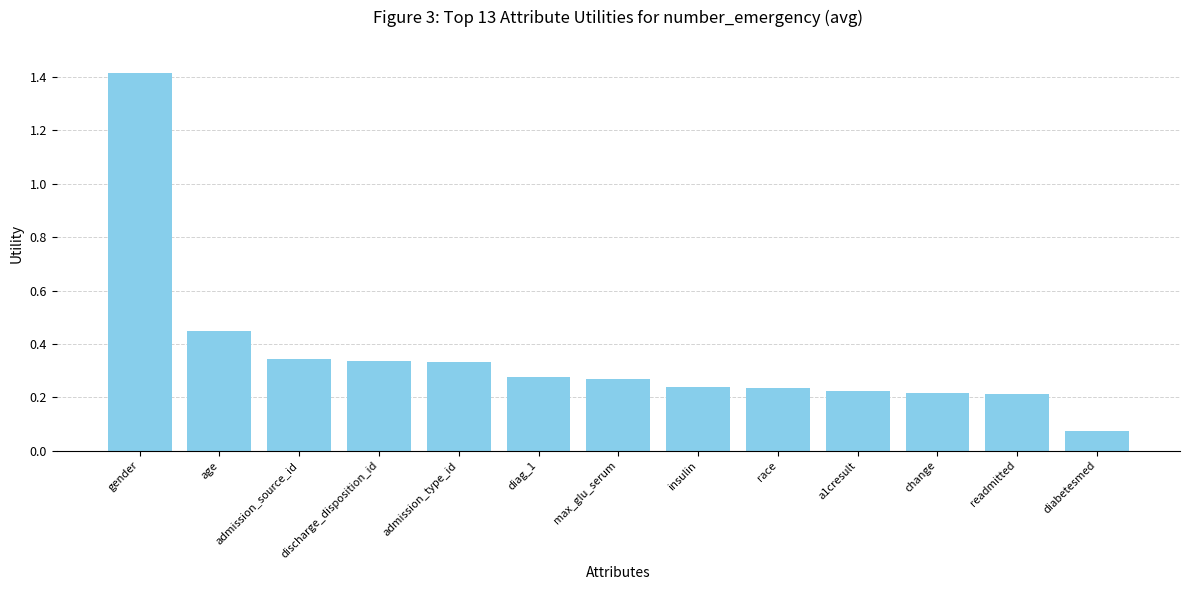

The chart shows a value of 0.1 at diag_1. True or false?

False